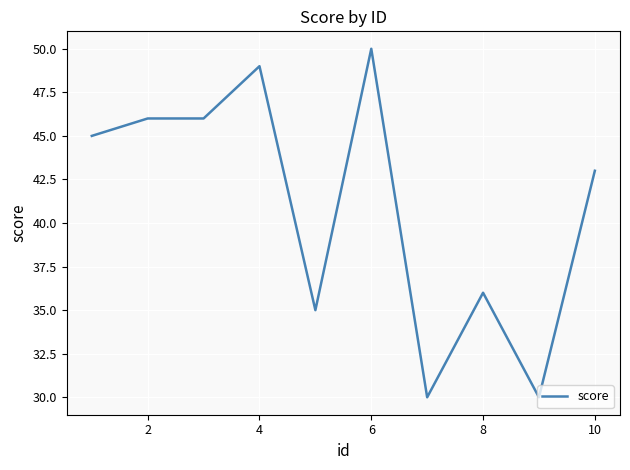

True or false: there are more than 2 points higher than both neighbors.

True